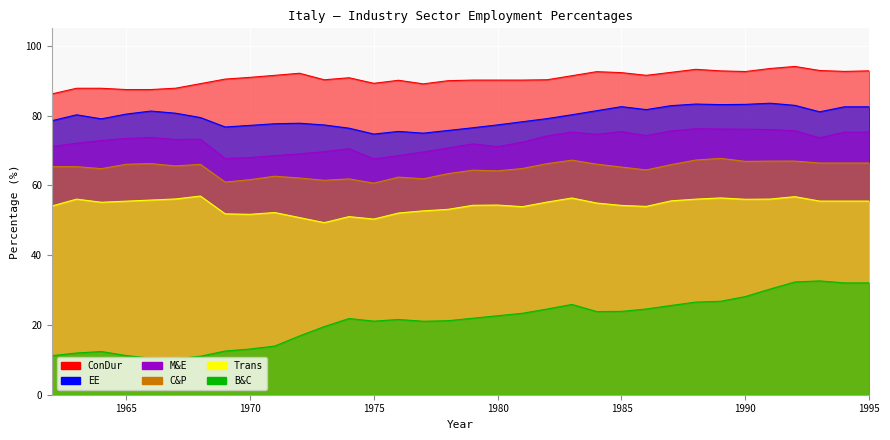

Rank the series at 1993 from highest to lowest value.

ConDur, EE, M&E, C&P, Trans, B&C